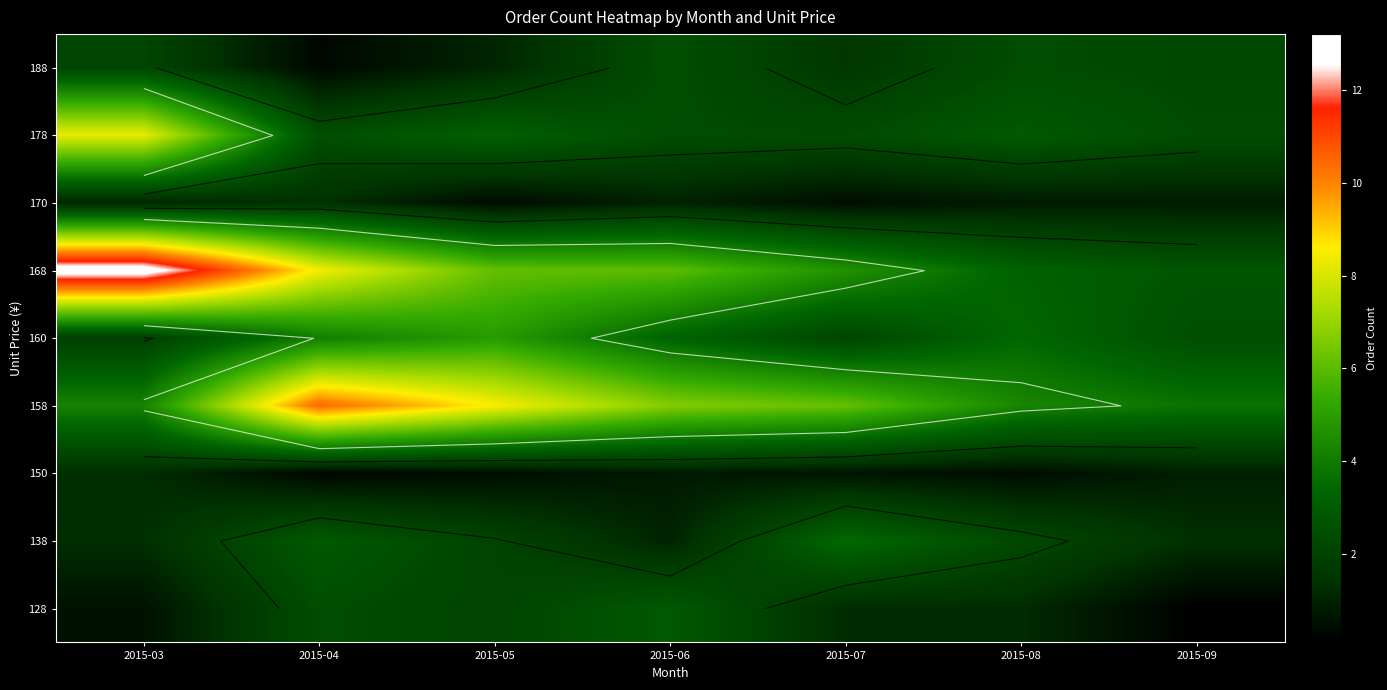

List the series in order of their peak value, highest first.

168, 158, 178, 160, 138, 128, 188, 170, 150